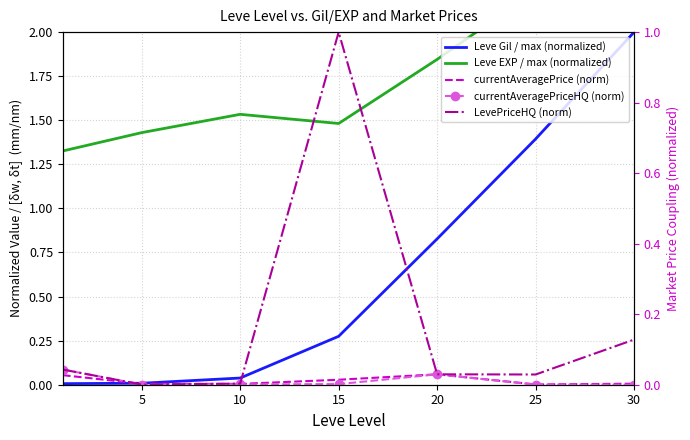

True or false: Leve EXP / max (normalized) and currentAveragePriceHQ (norm) intersect in this chart.

False